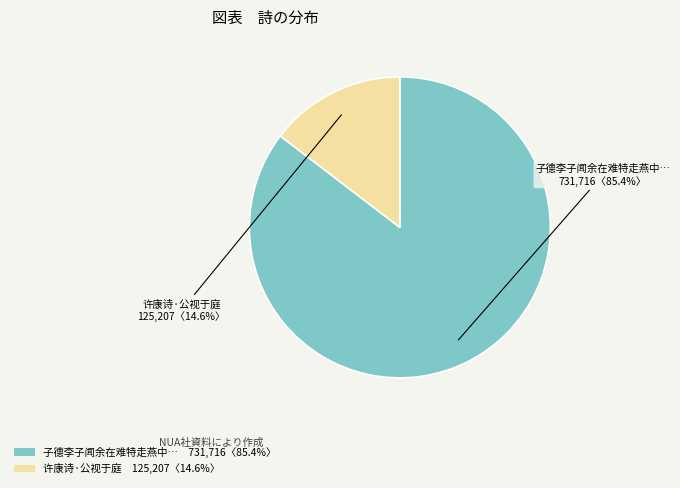

Which has a higher value, 许康诗·公视于庭 125,207〈14.6%〉 or 子德李子闻余在难特走燕中… 731,716〈85.4%〉?

子德李子闻余在难特走燕中… 731,716〈85.4%〉